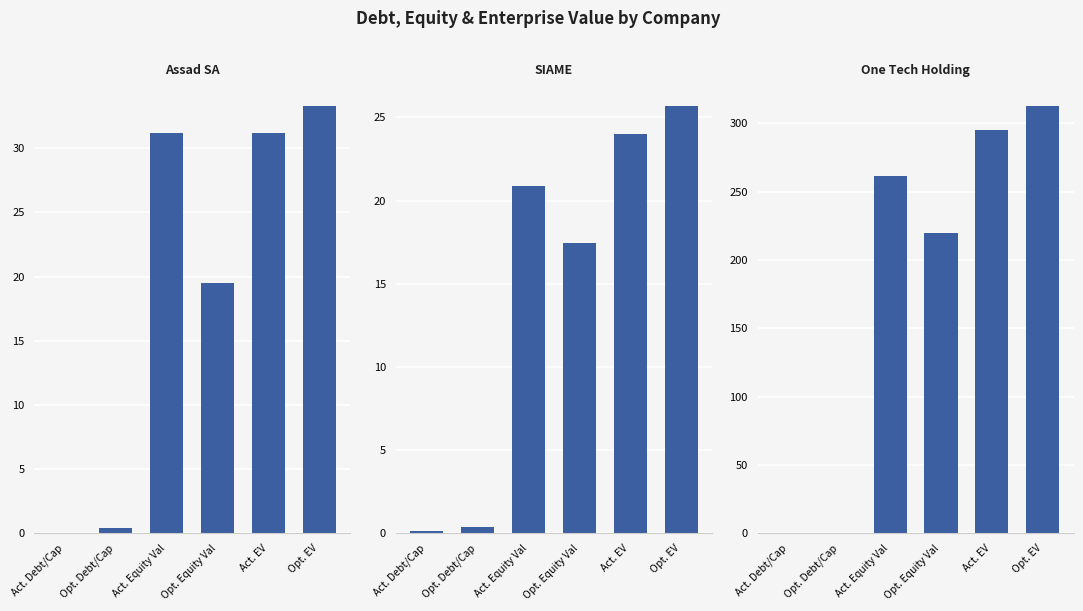

How many groups of bars are there?

6